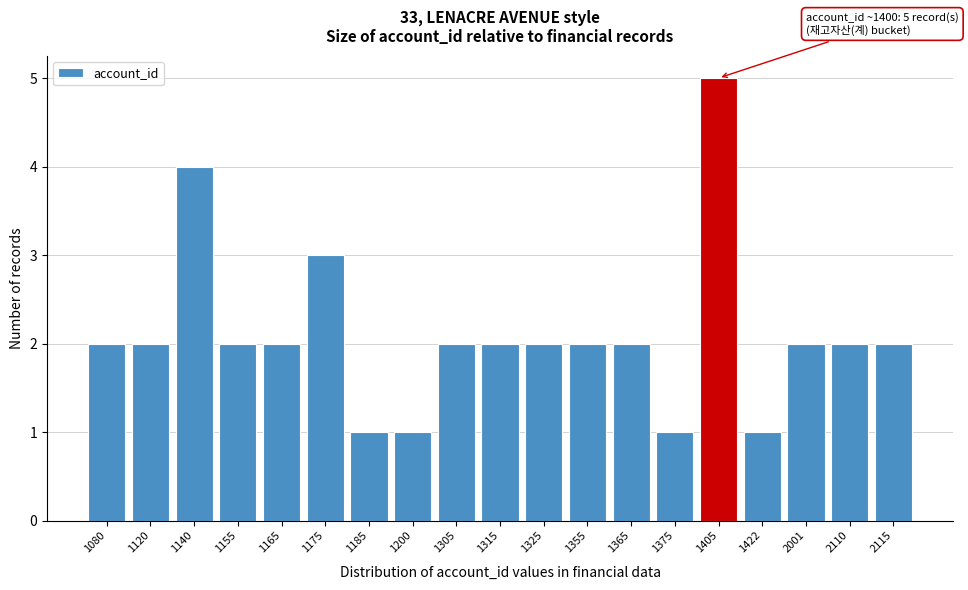

Reading left to right, list all the values displayed in this chart.

2	2	4	2	2	3	1	1	2	2	2	2	2	1	5	1	2	2	2